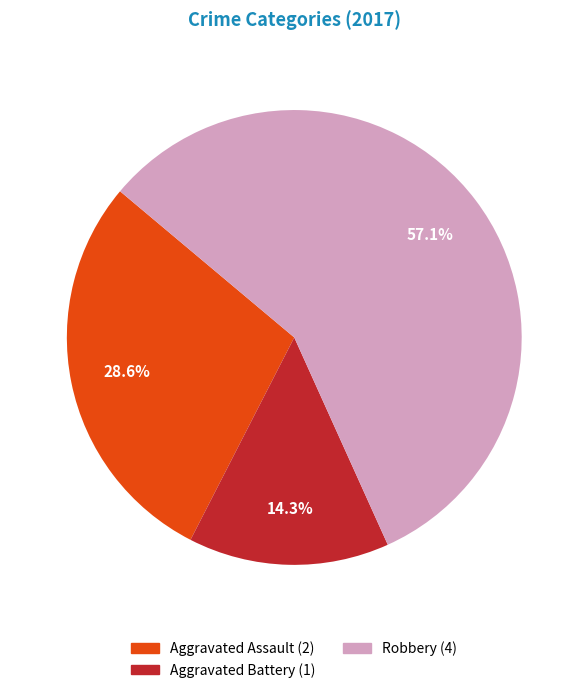

Does any single category account for the majority?

Yes